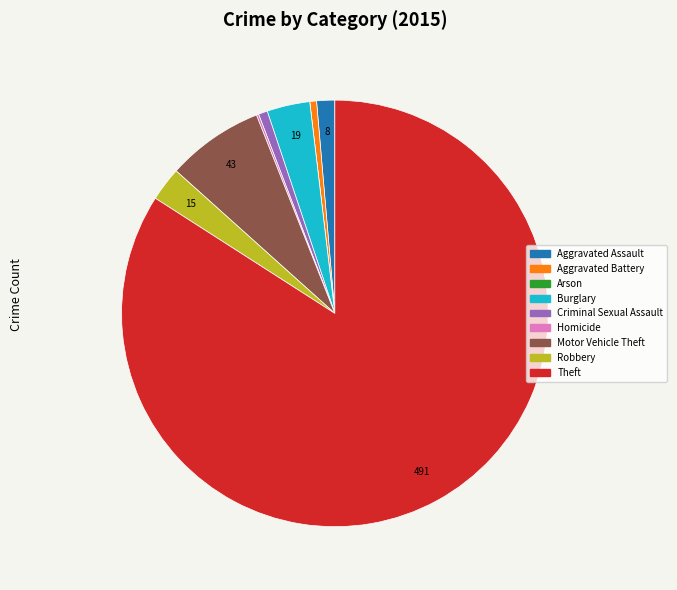

Is the sum of Aggravated Assault and Motor Vehicle Theft greater than half?

No